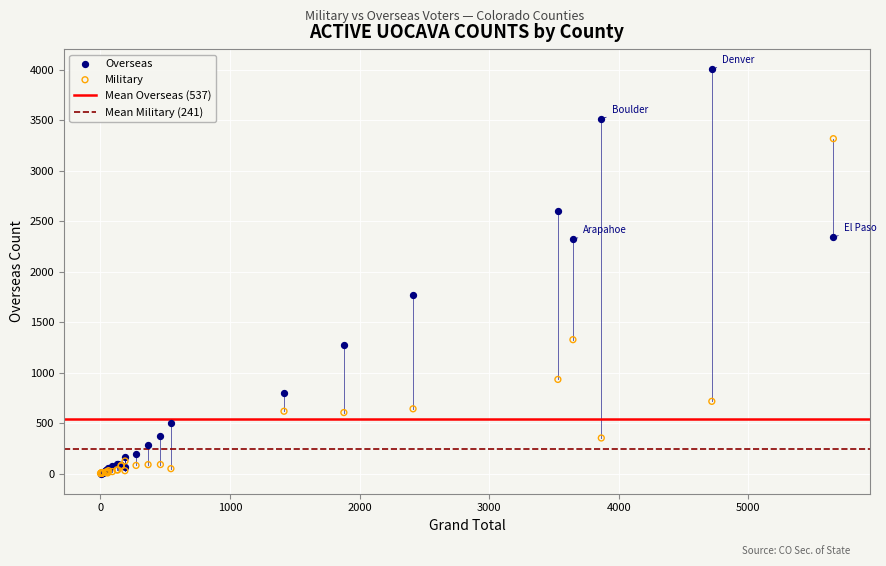

In the Military series, what Y value is closest to 1659?

1326